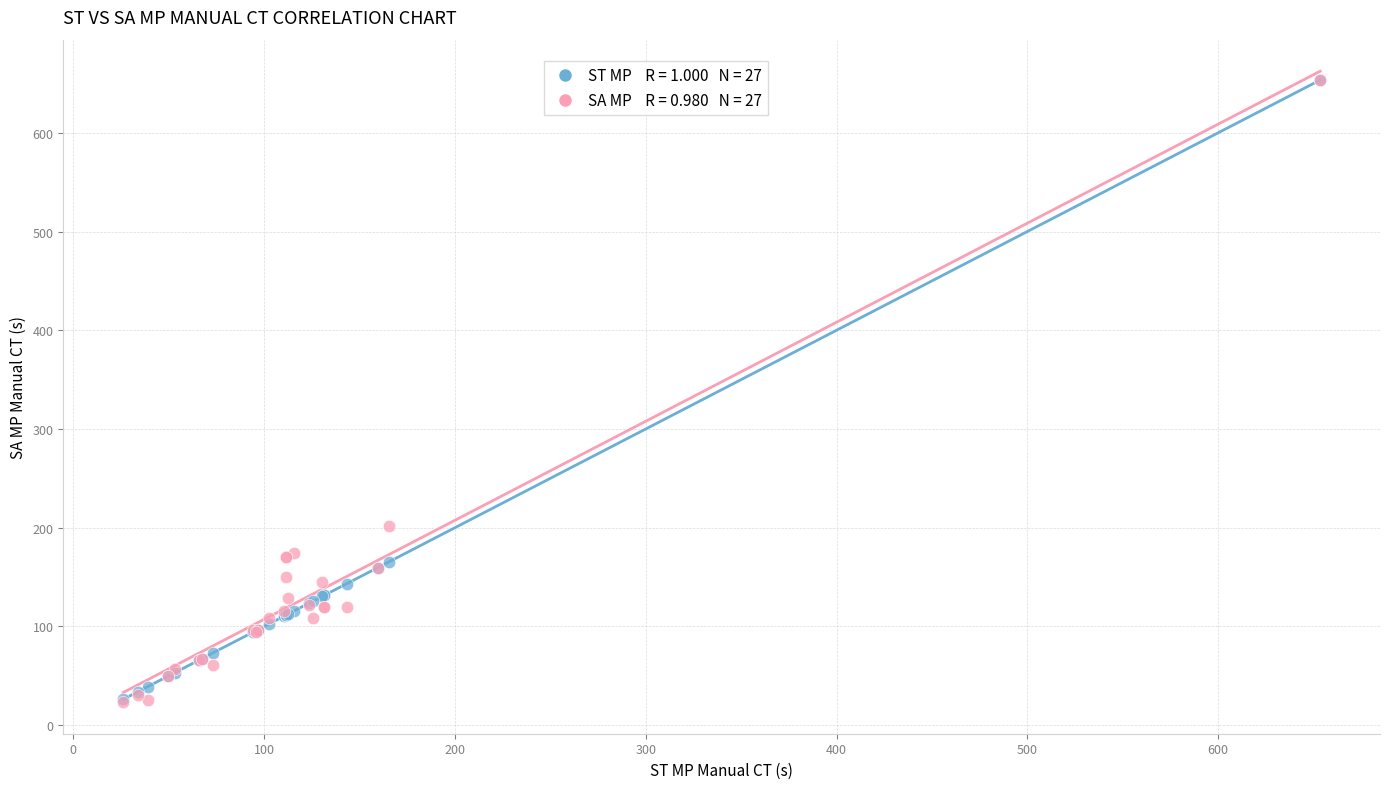

Across all series, what Y value is closest to 338?

201.7